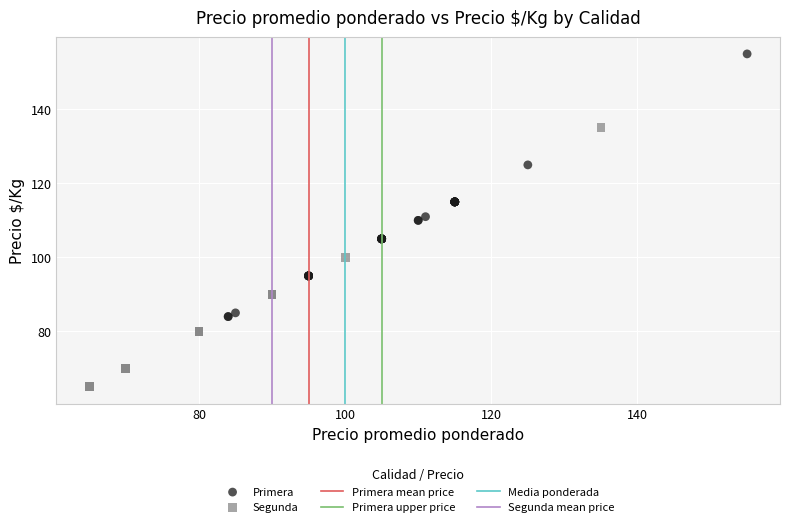

Which series contains the highest Y value?

Primera